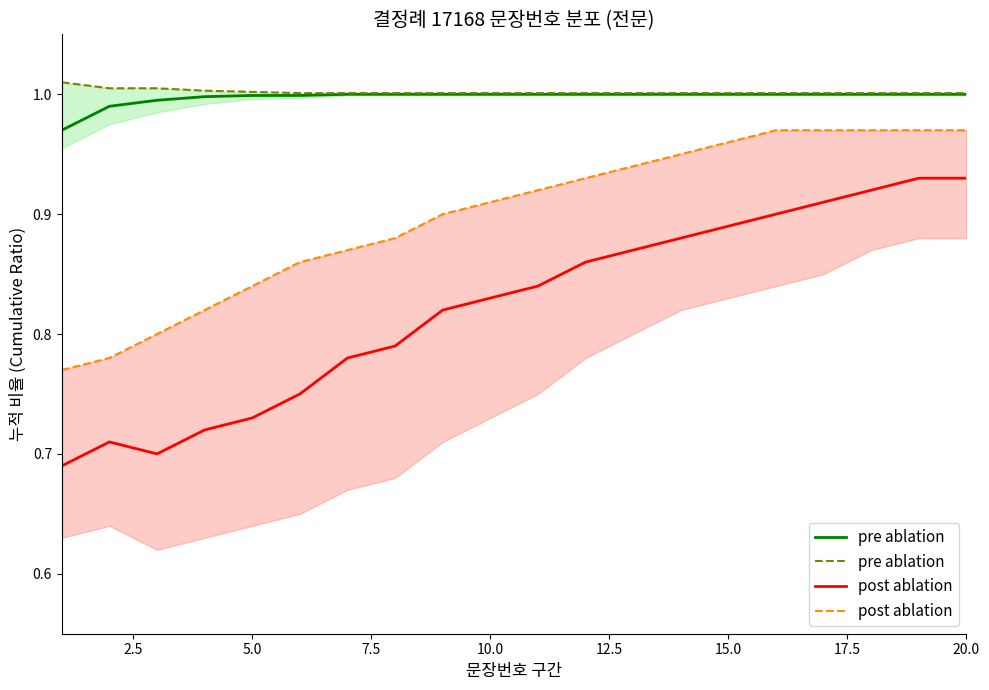

What is the average value of the post ablation series?

0.9